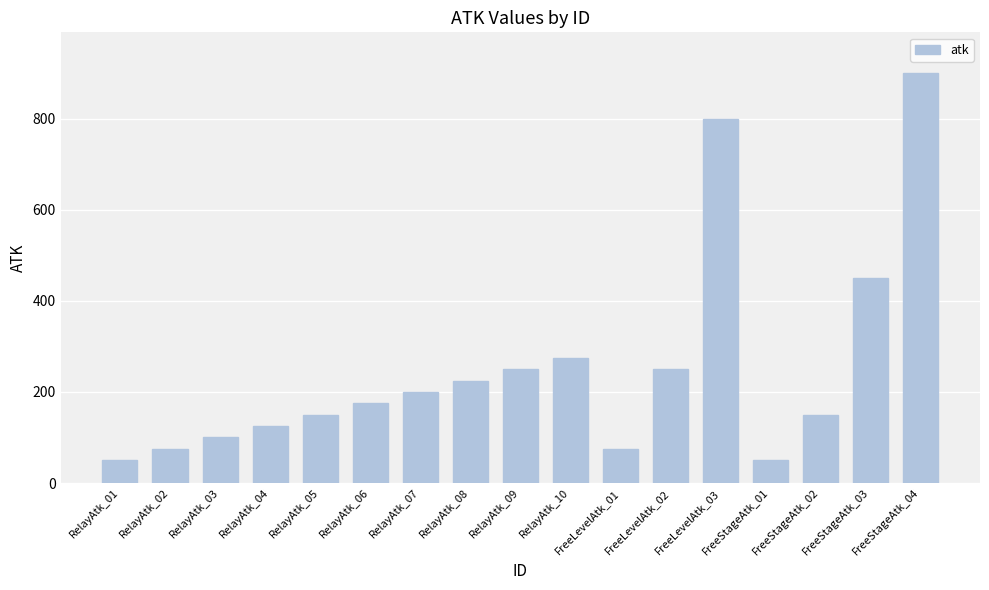

At which label is the value closest to 475?

FreeStageAtk_03